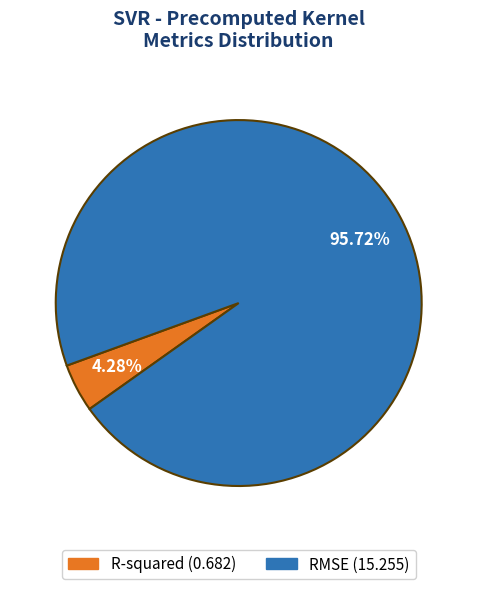

How many slices are in this pie chart?

2